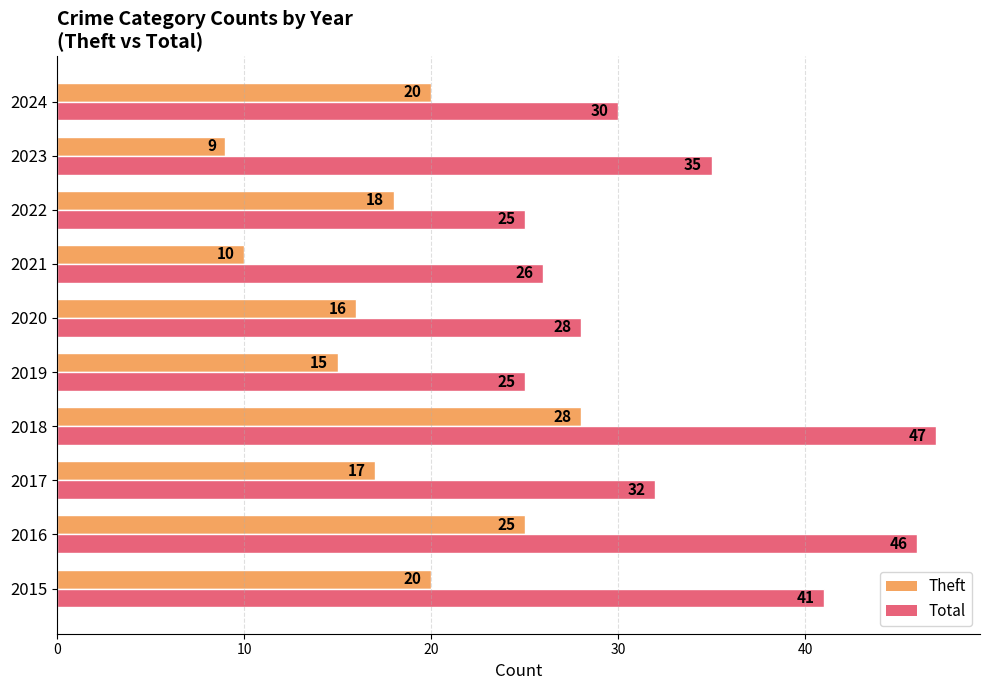

What value does the Total series have at 2019?

25